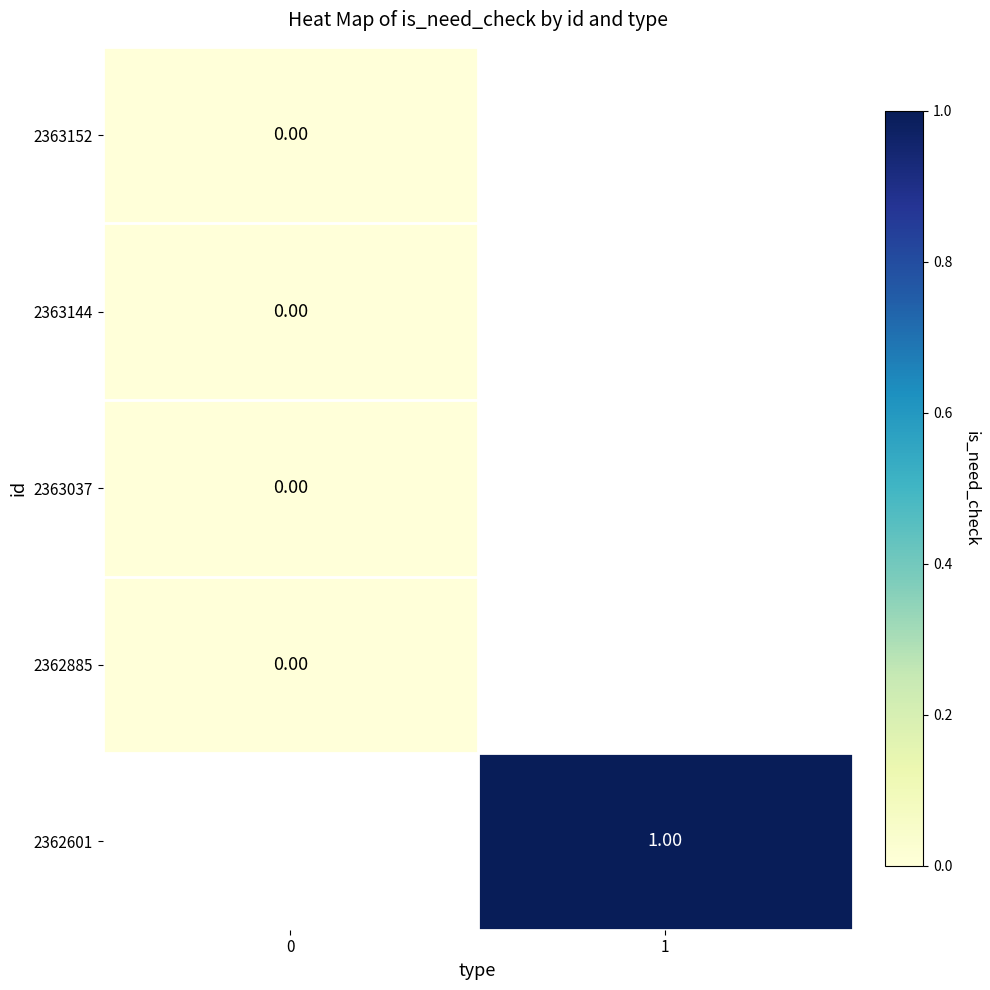

What is the maximum value shown in the chart?

1.0